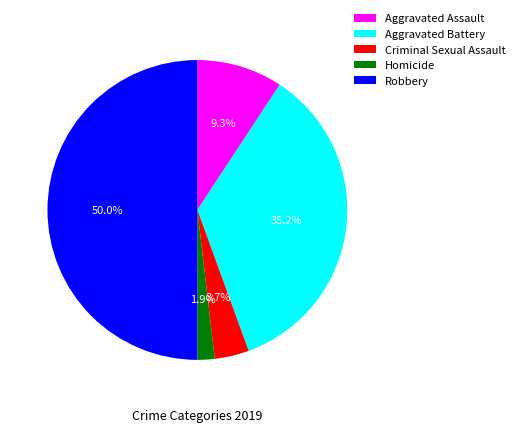

The Robbery slice represents 36% of the pie. True or false?

False